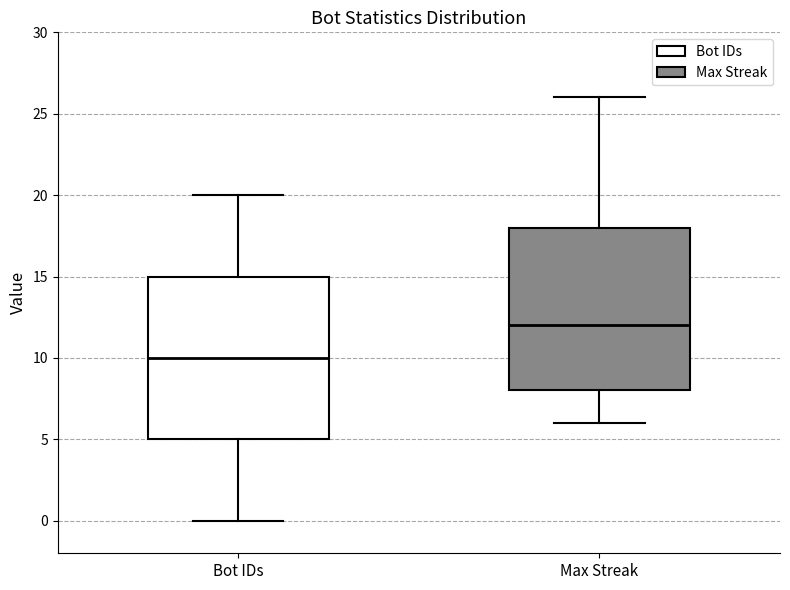

Reading left to right, read every box against the y-axis: the position of its median line, the range the box covers, and the ends of its whiskers. The values are not printed on the chart, so give them approximately, as read against the axis.

Bot IDs: median 10, box 5 to 15, whiskers 0 to 20
Max Streak: median 12, box 8 to 18, whiskers 6 to 26